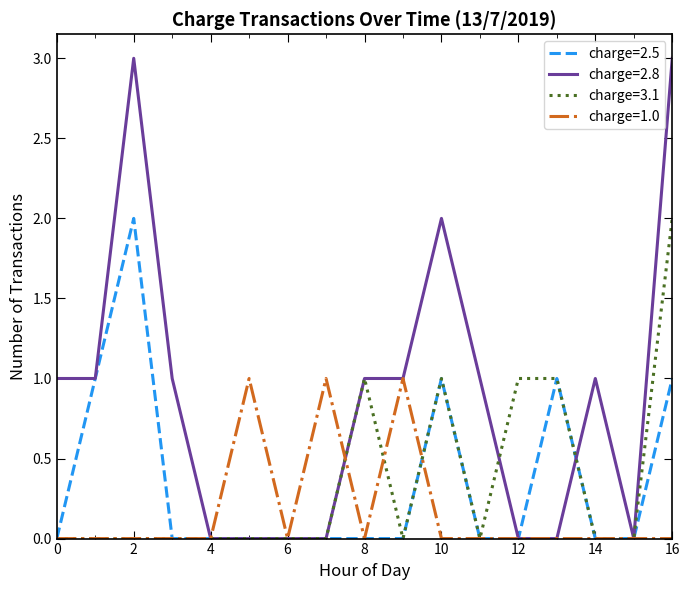

Which series has the largest range (max minus min)?

charge=2.8